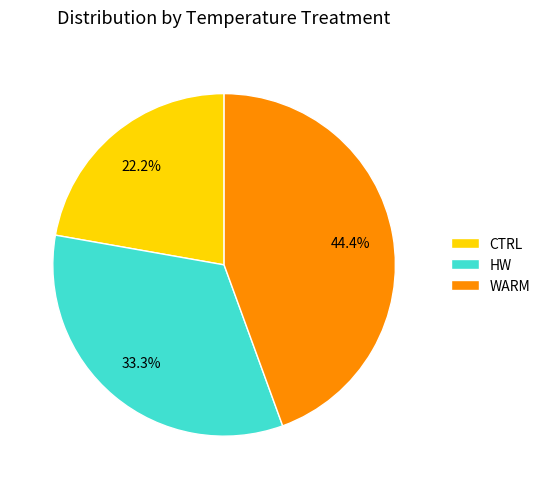

Is there a majority slice in this chart?

No